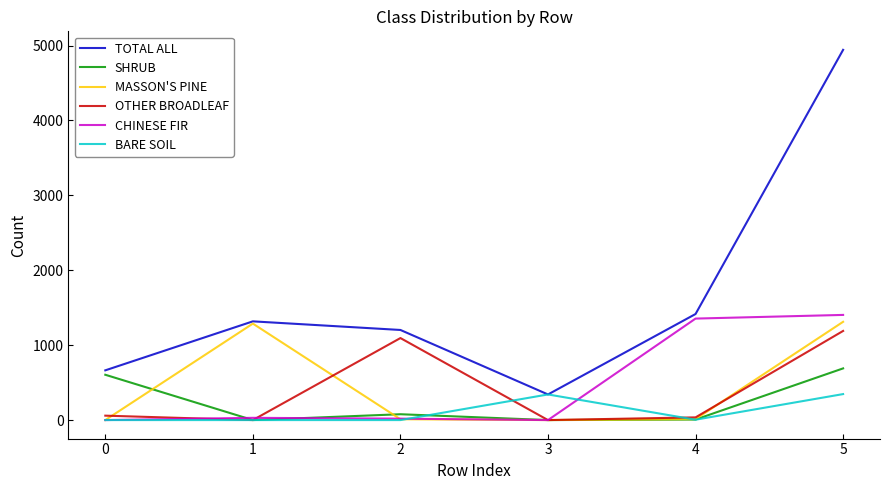

Which series changed the most between 3 and 4?

CHINESE FIR